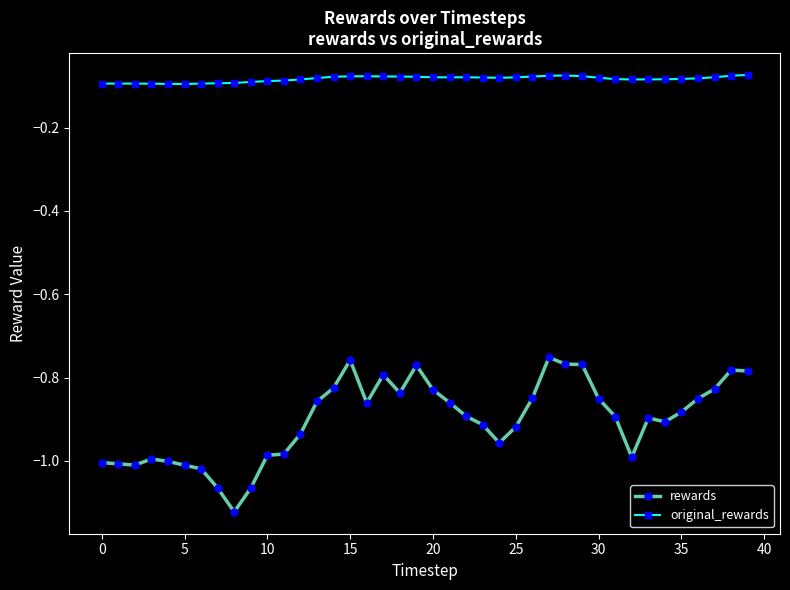

Which series has the largest range (max minus min)?

rewards